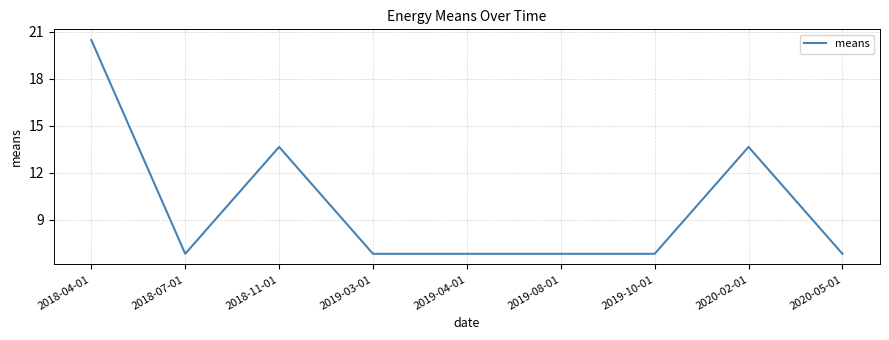

What is the sum of the values at 2018-04-01 and 2020-02-01?

34.1